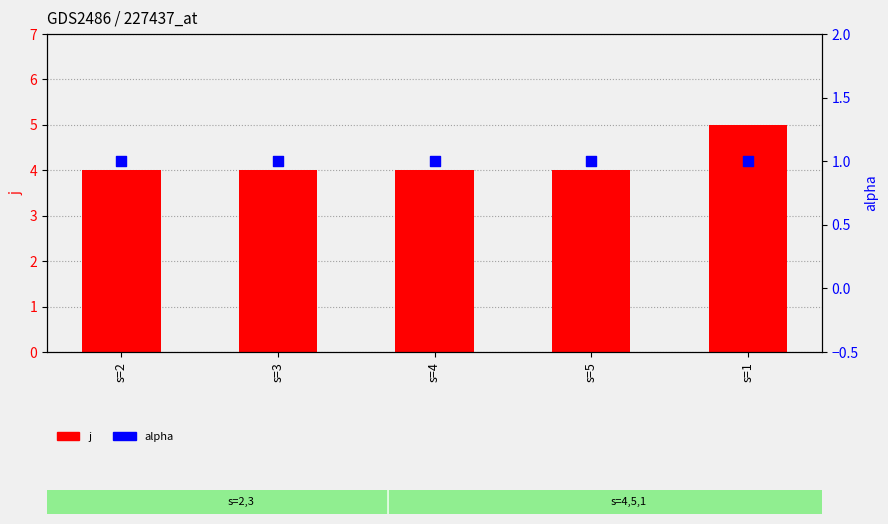

Which series has the widest spread of Y values?

j